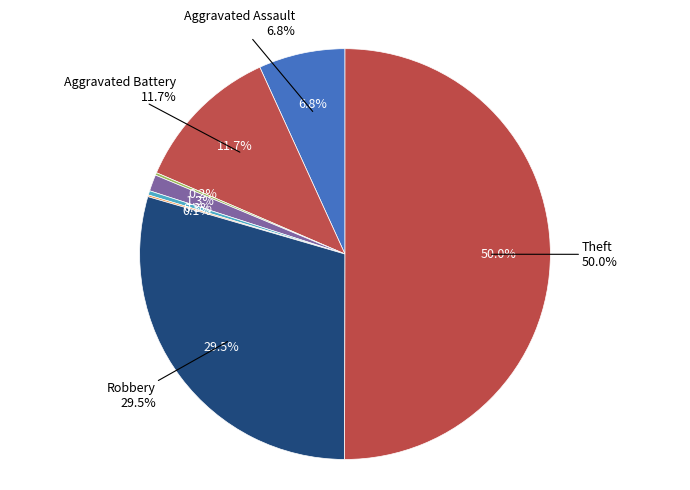

Is Aggravated Battery the majority of the pie?

No